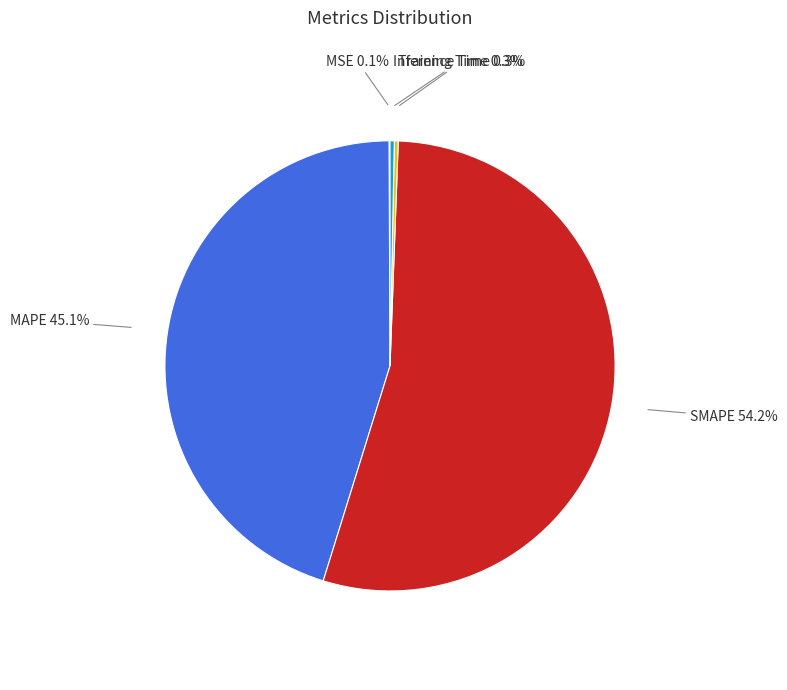

Between SMAPE and Inference Time, which is larger?

SMAPE